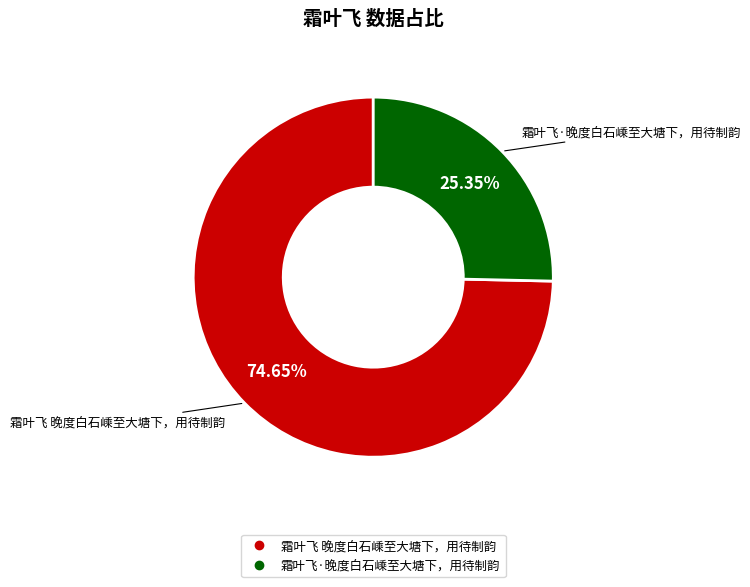

Count the number of slices in the pie.

2